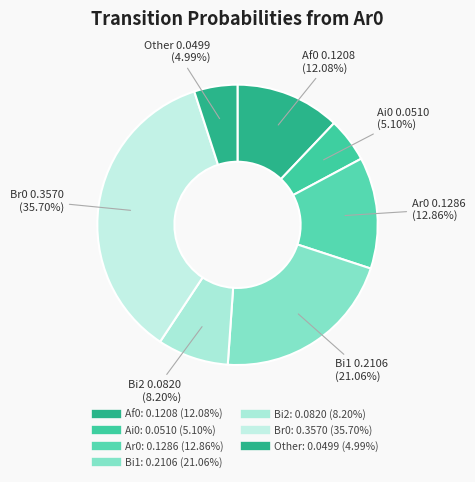

How many segments does this pie chart have?

7